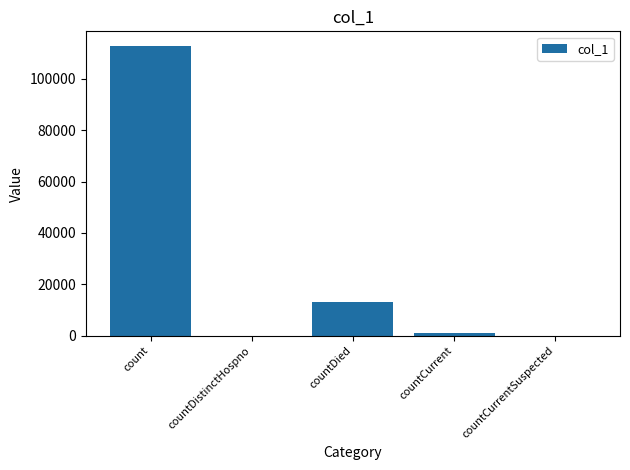

True or false: the data shows 0 at countDistinctHospno.

True